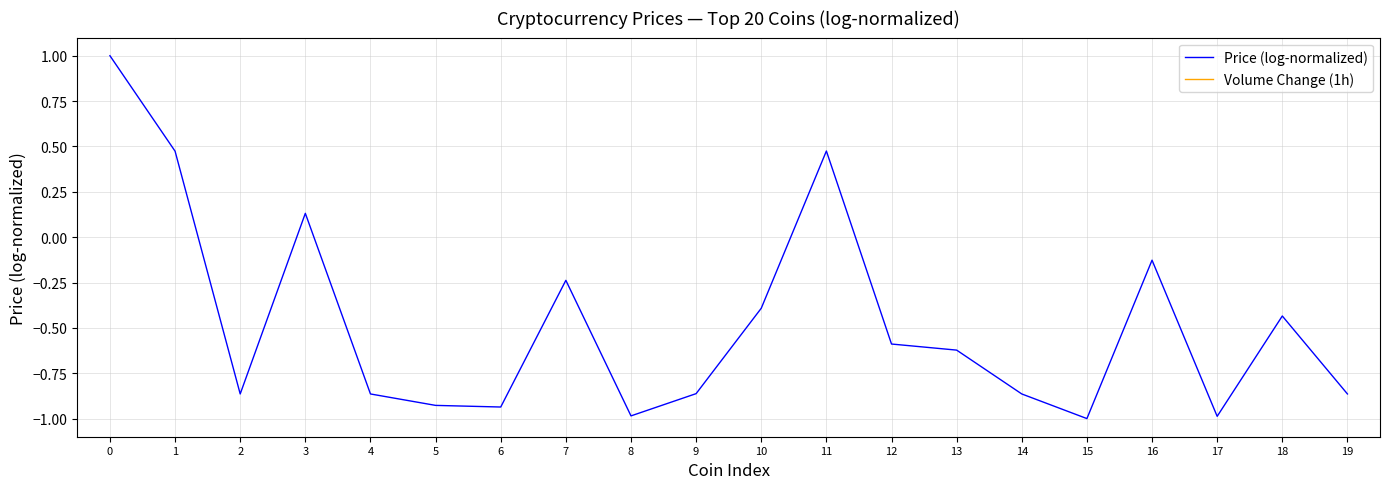

How many lines are shown in the chart?

1